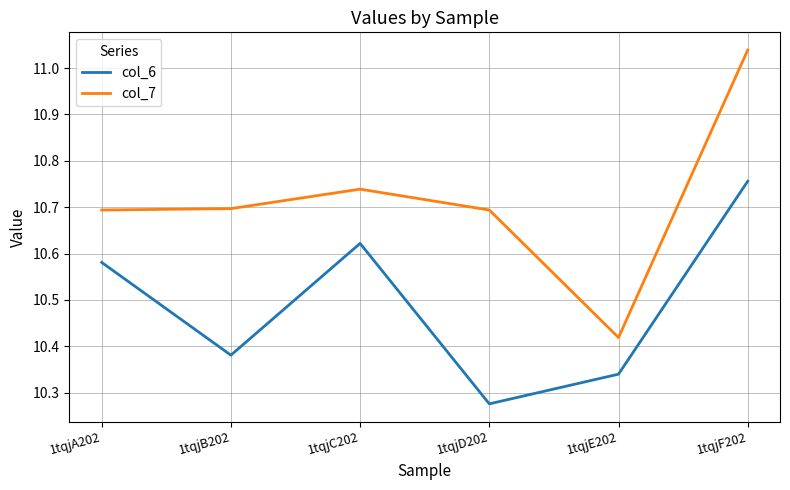

At which label does col_7 reach its minimum?

1tqjE202